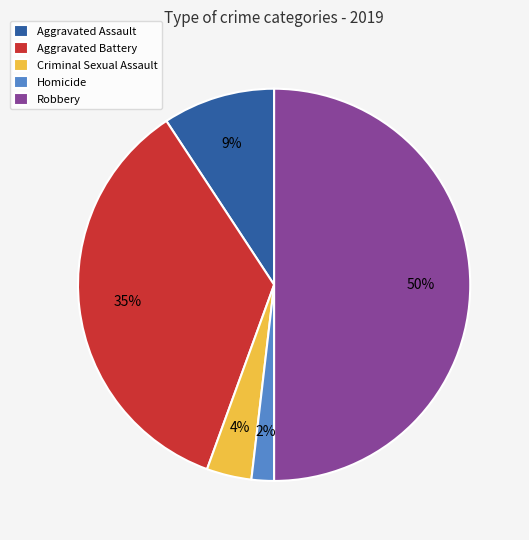

To the nearest percent, what is the average slice percentage?

20%